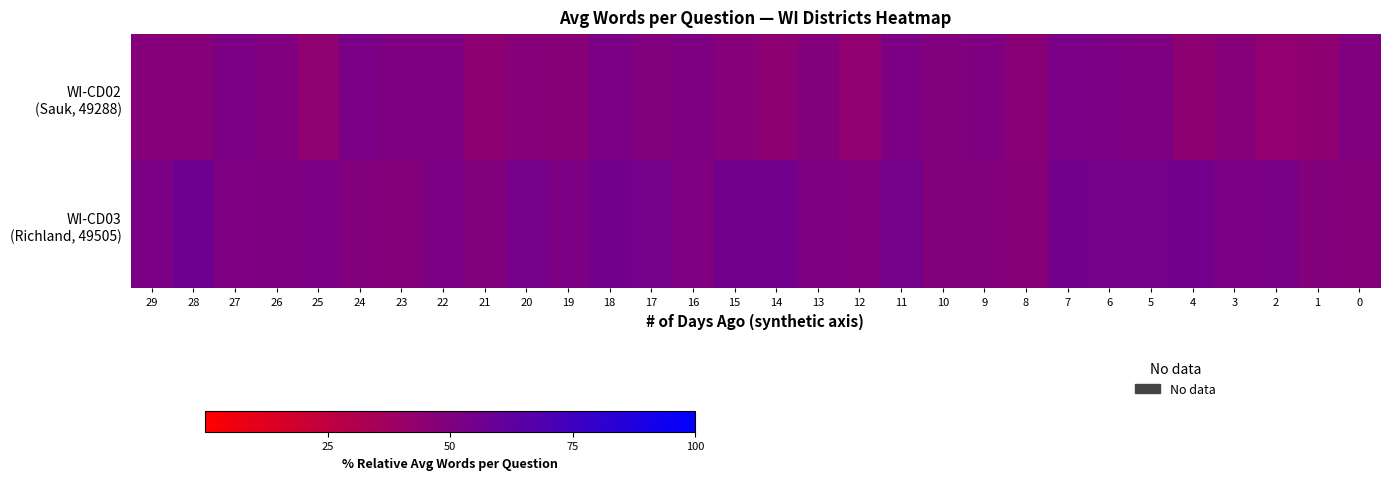

What is the difference between the highest and lowest values at 16?

0.9